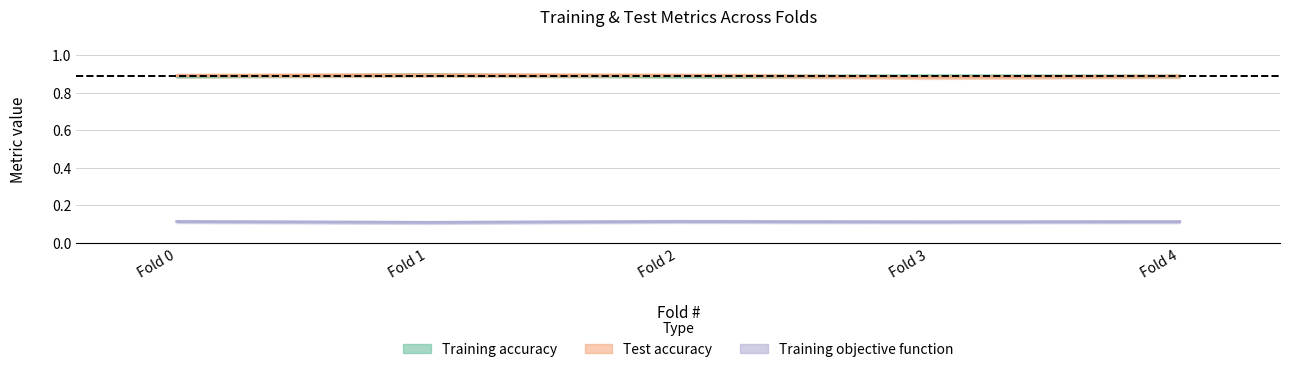

How many distinct data groups are displayed?

3